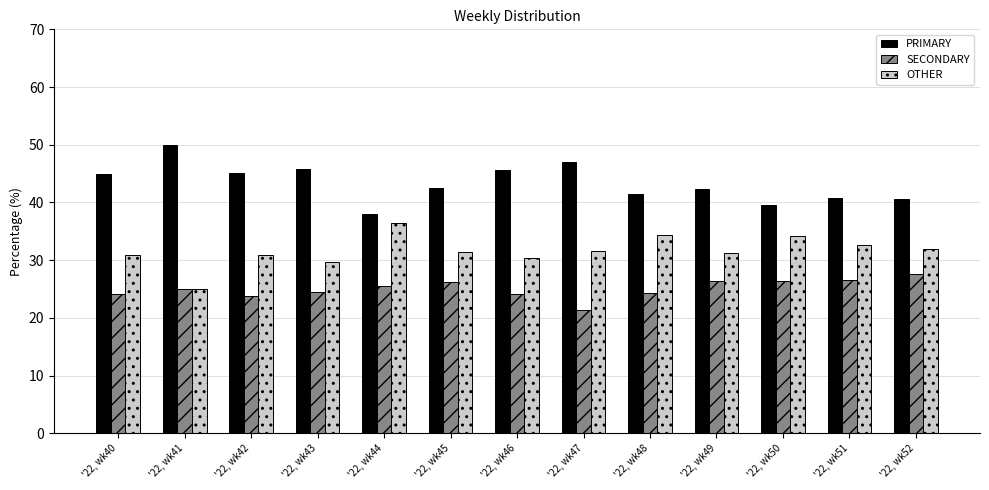

Rank the series by their maximum value, from highest to lowest.

PRIMARY, OTHER, SECONDARY